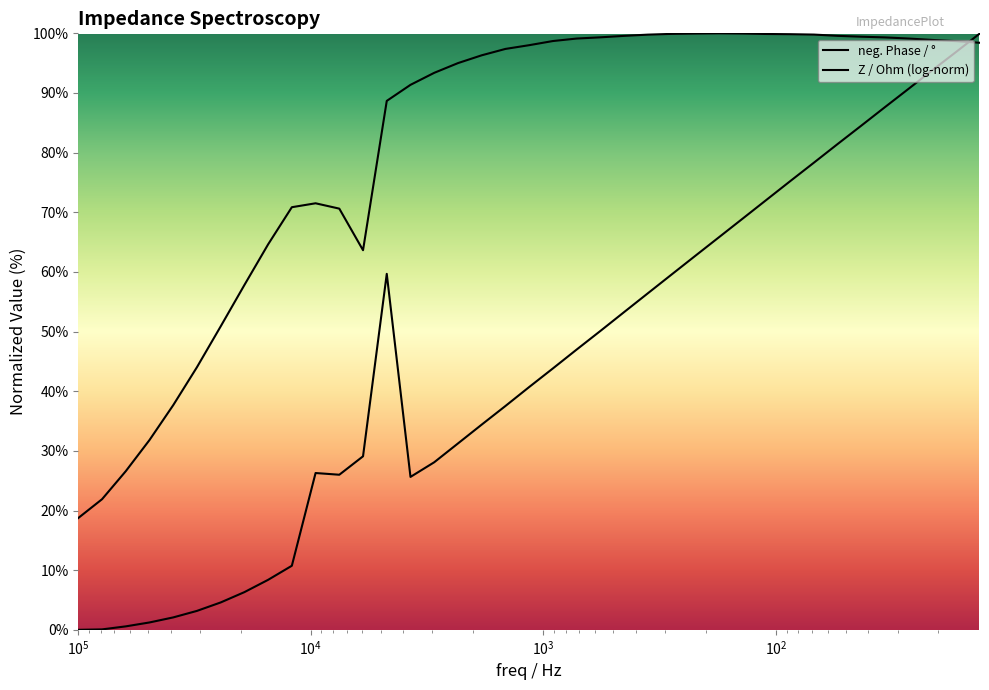

Rank the series by their average value, from lowest to highest.

Z / Ohm (log-norm), neg. Phase / °